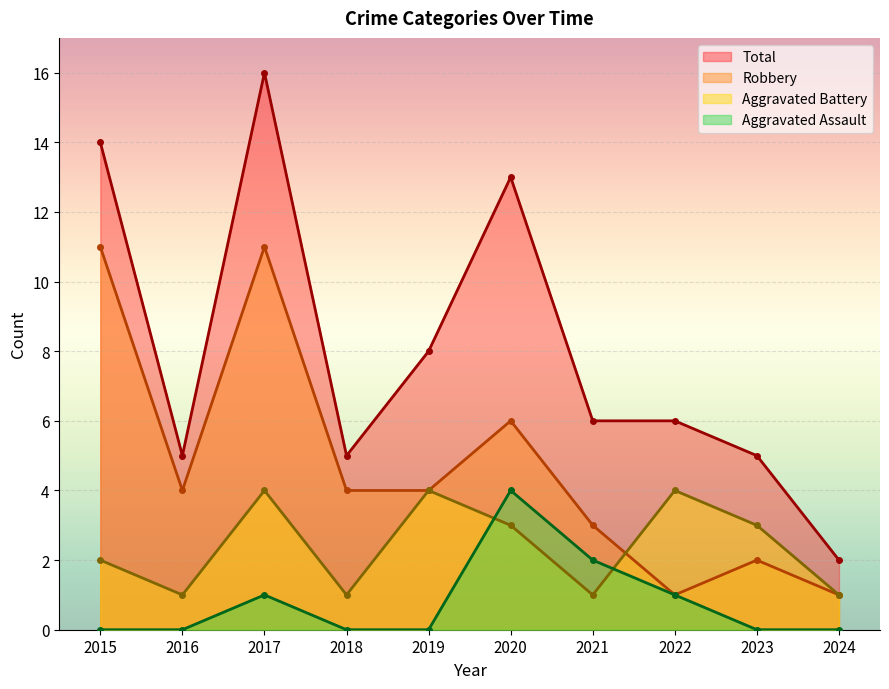

True or false: Total has more than 1 interior local peaks.

True